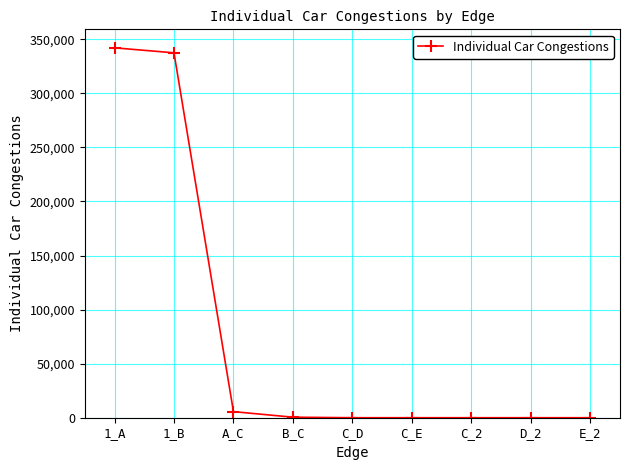

Where is the data nearest to the value 171067?

A_C